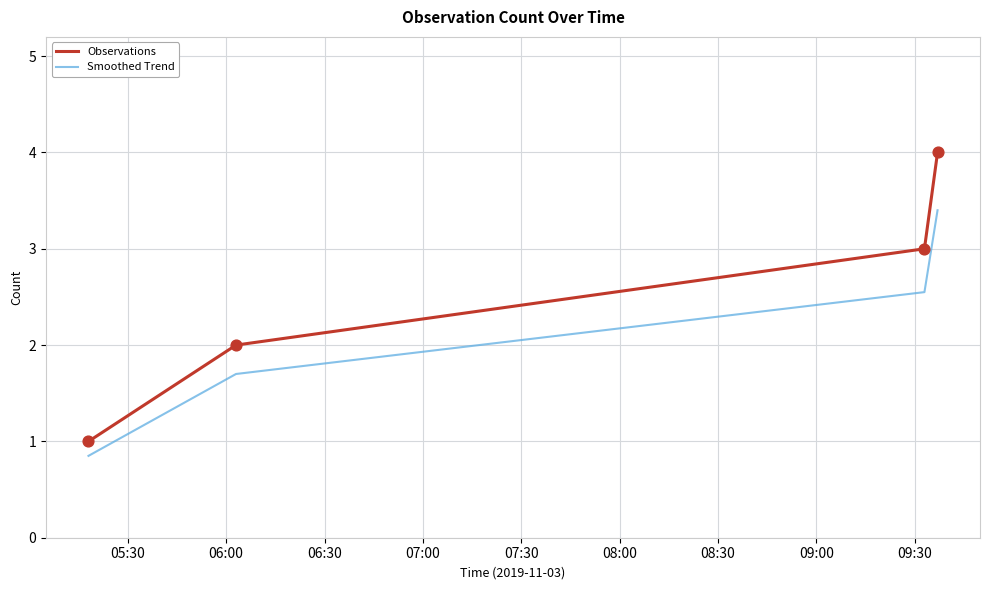

True or false: Smoothed Trend and Observations intersect in this chart.

False